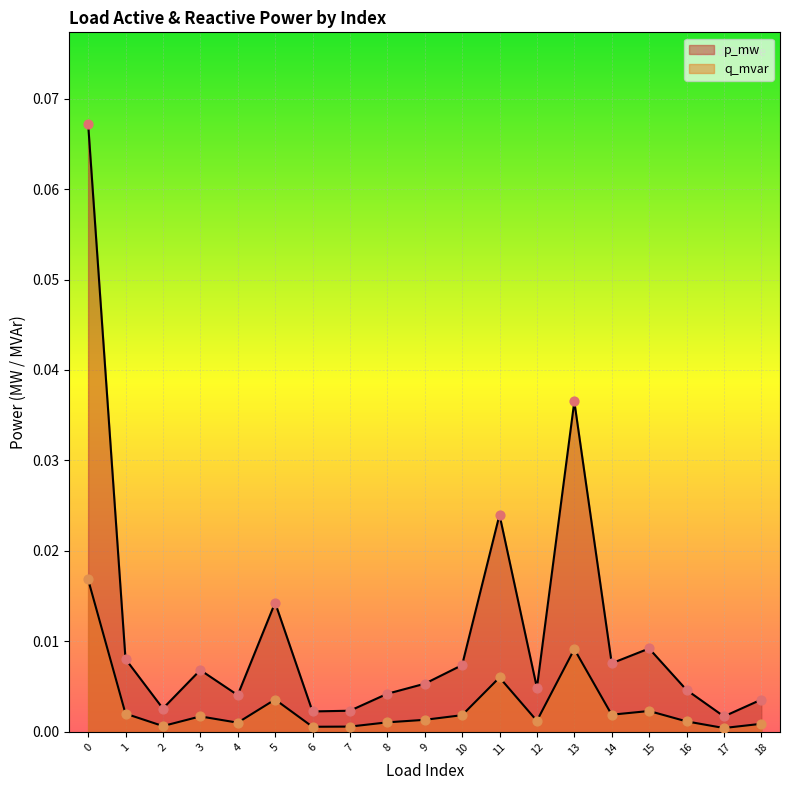

At how many categories does at least one series exceed 0?

19